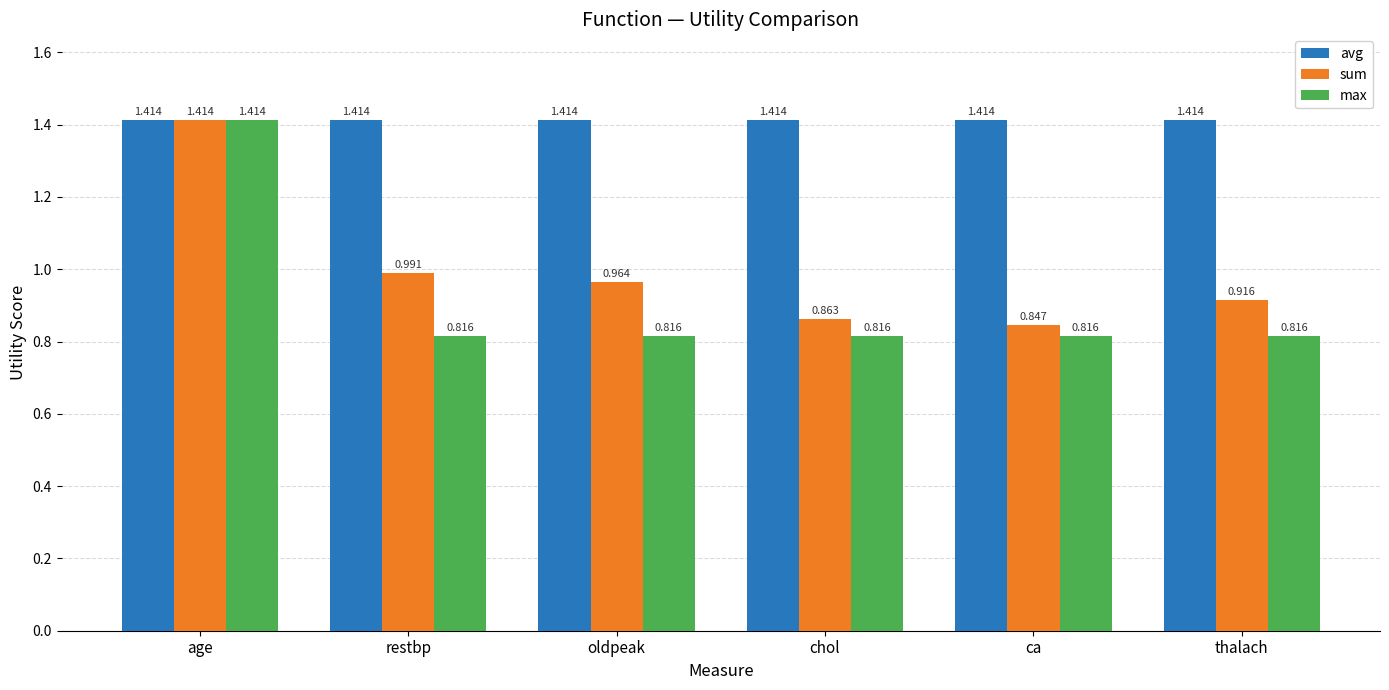

How many bars are there in each group?

3